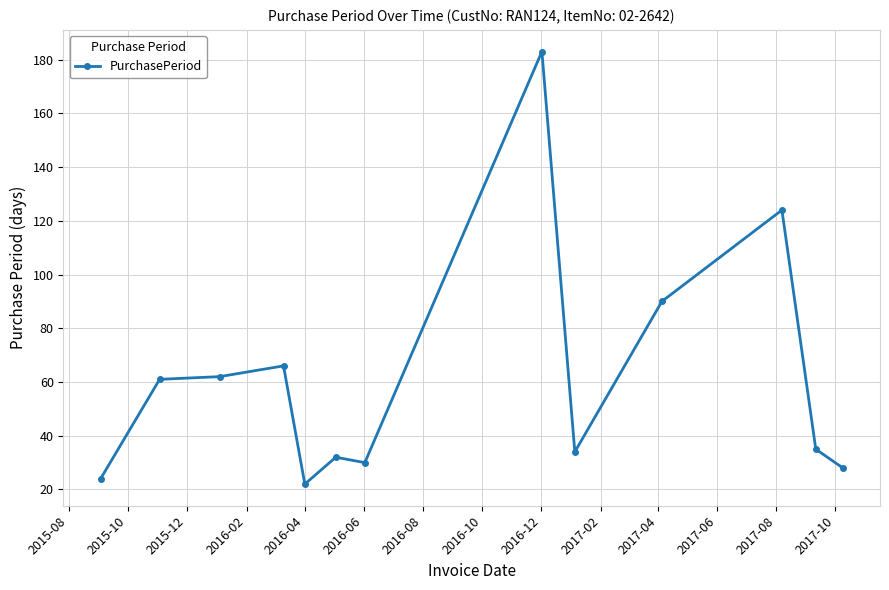

What is the difference between the second highest and minimum values?

102